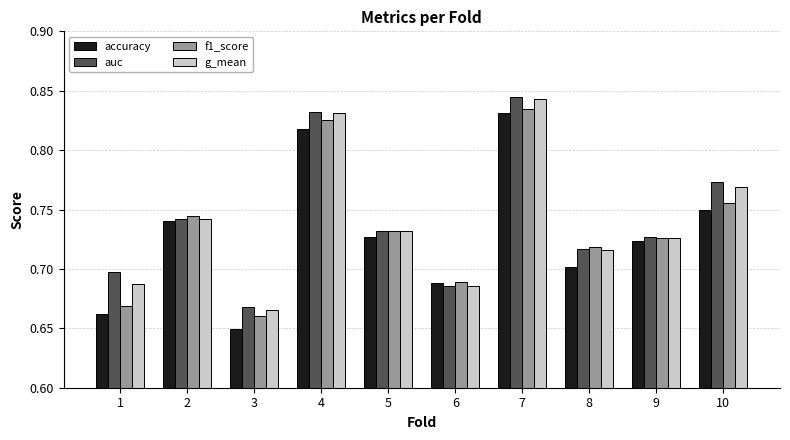

True or false: f1_score has a value of 0.7 at 8.

True